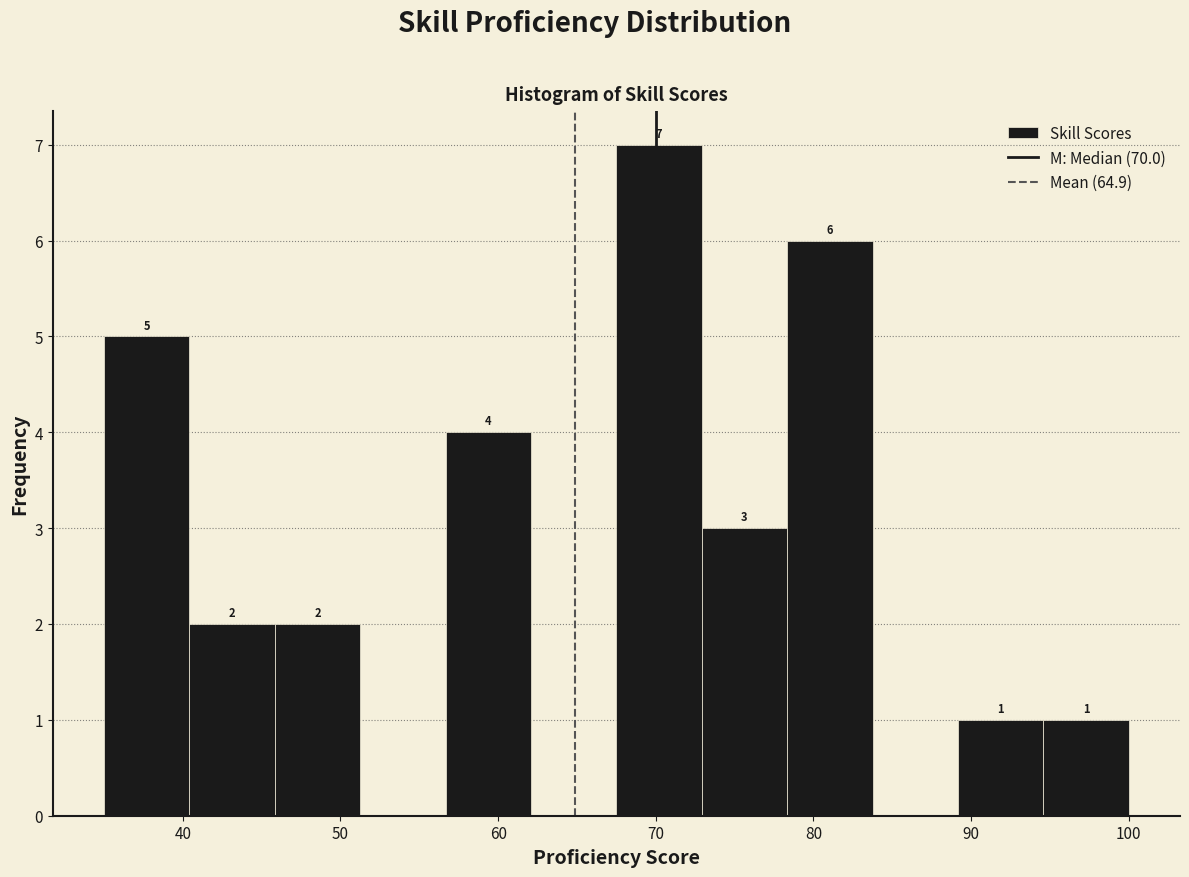

Over which range of the x-axis is the bar tallest?

68 to 73